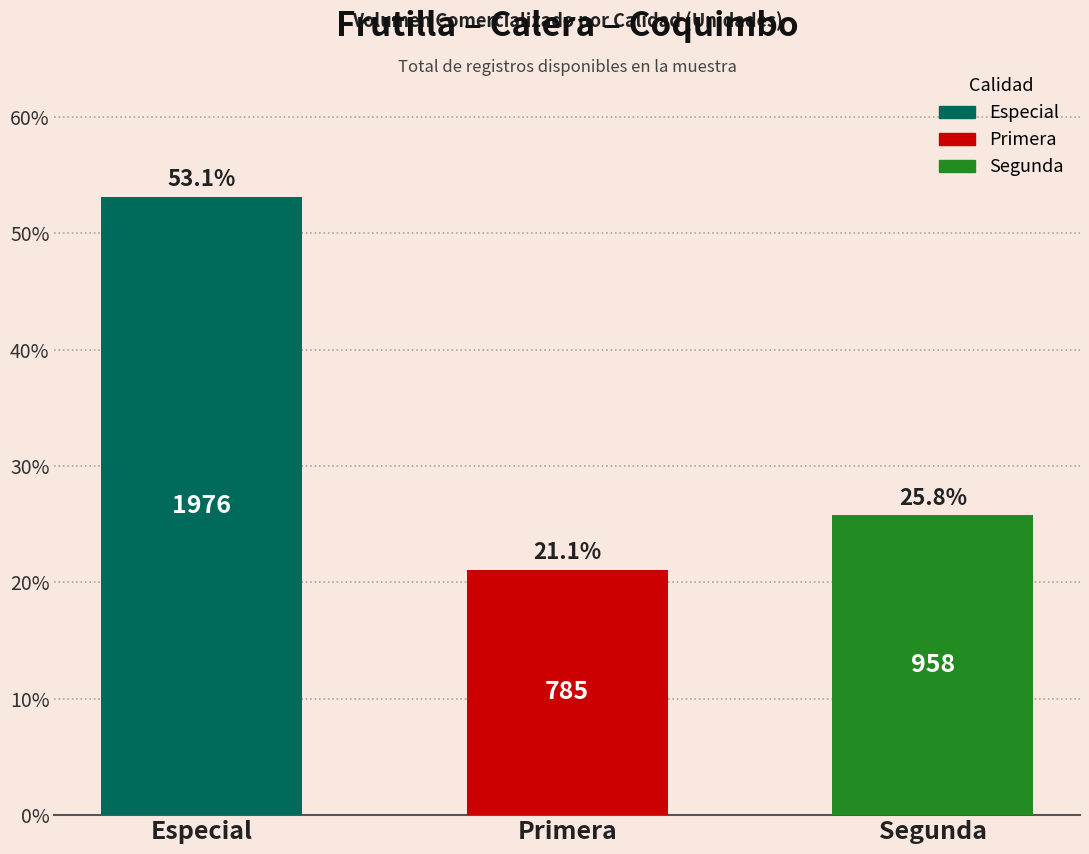

What is the smallest value displayed?

21.1